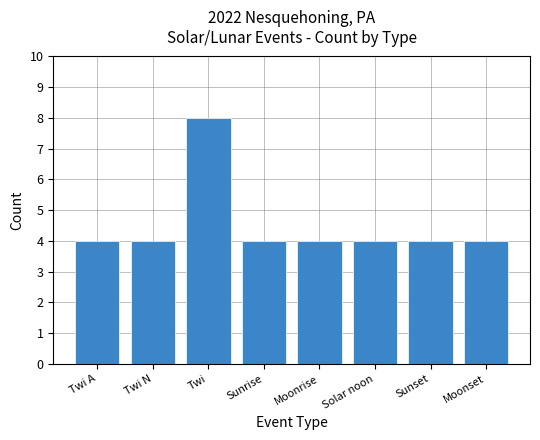

What is the sum of all values?

36